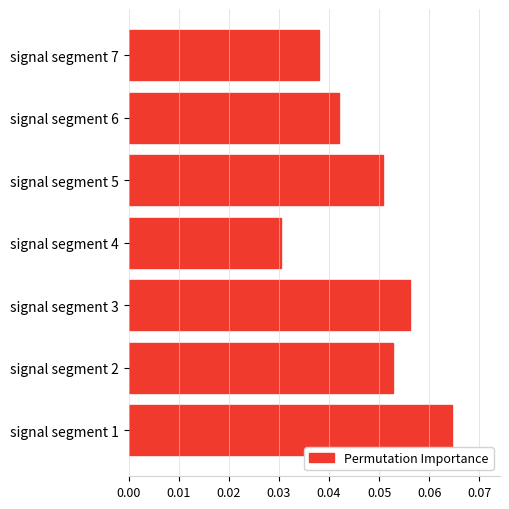

How many values are between 0 and 1?

7